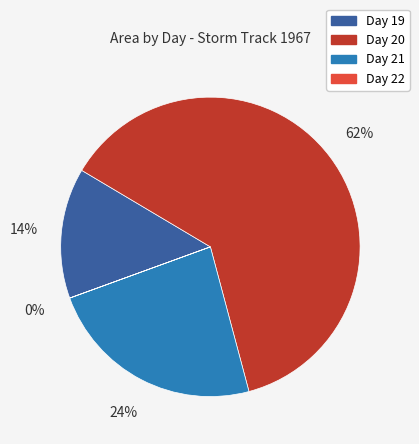

The Day 20 slice represents 62% of the pie. True or false?

True